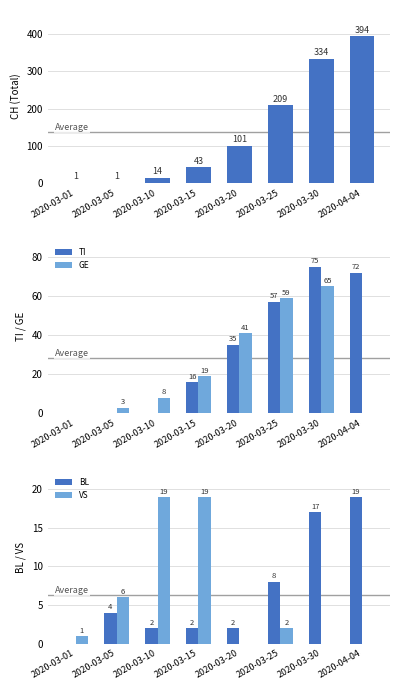

Reading left to right, what are all the values shown in this chart?

CH: 2020-03-01=1	2020-03-05=1	2020-03-10=14	2020-03-15=43	2020-03-20=101	2020-03-25=209	2020-03-30=334	2020-04-04=394
TI: 2020-03-01=0	2020-03-05=0	2020-03-10=0	2020-03-15=16	2020-03-20=35	2020-03-25=57	2020-03-30=75	2020-04-04=72
GE: 2020-03-01=0	2020-03-05=3	2020-03-10=8	2020-03-15=19	2020-03-20=41	2020-03-25=59	2020-03-30=65	2020-04-04=0
BL: 2020-03-01=0	2020-03-05=4	2020-03-10=2	2020-03-15=2	2020-03-20=2	2020-03-25=8	2020-03-30=17	2020-04-04=19
VS: 2020-03-01=1	2020-03-05=6	2020-03-10=19	2020-03-15=19	2020-03-20=0	2020-03-25=2	2020-03-30=0	2020-04-04=0